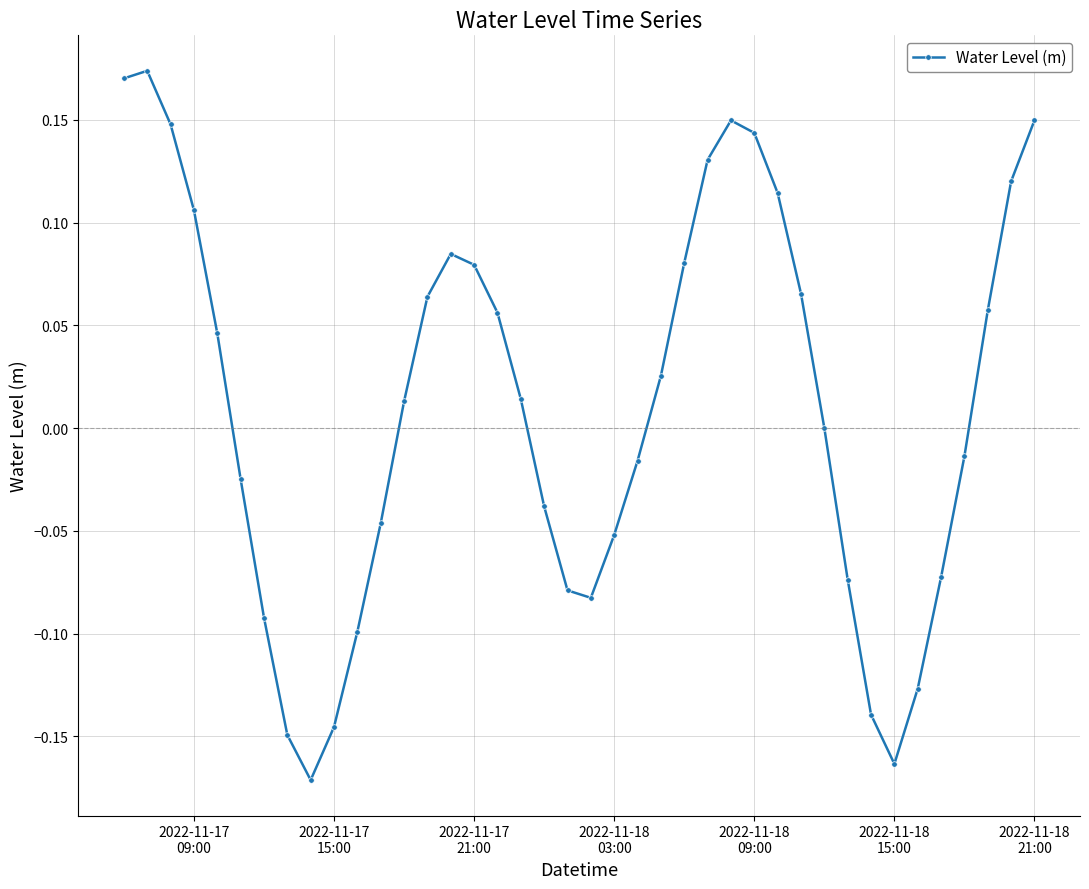

What is the difference between the second highest and second lowest values?

0.3